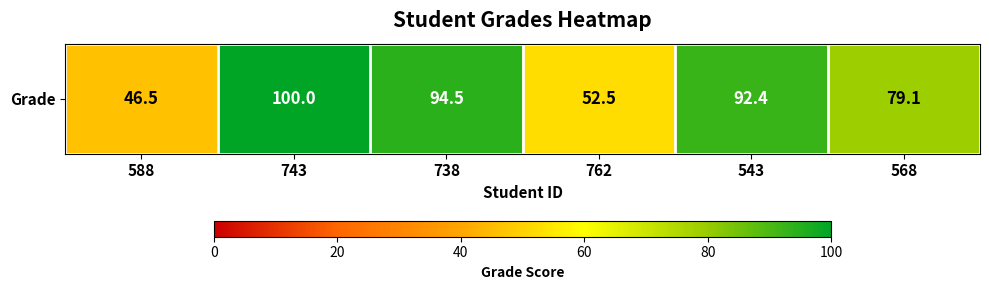

What is the average value?

77.5